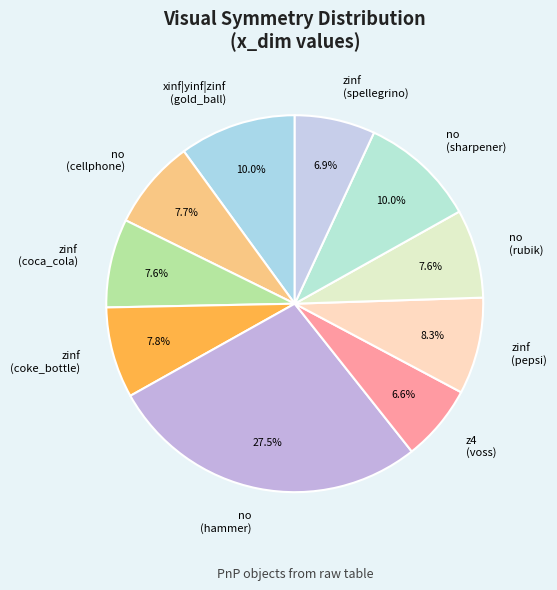

Is there a majority slice in this chart?

No